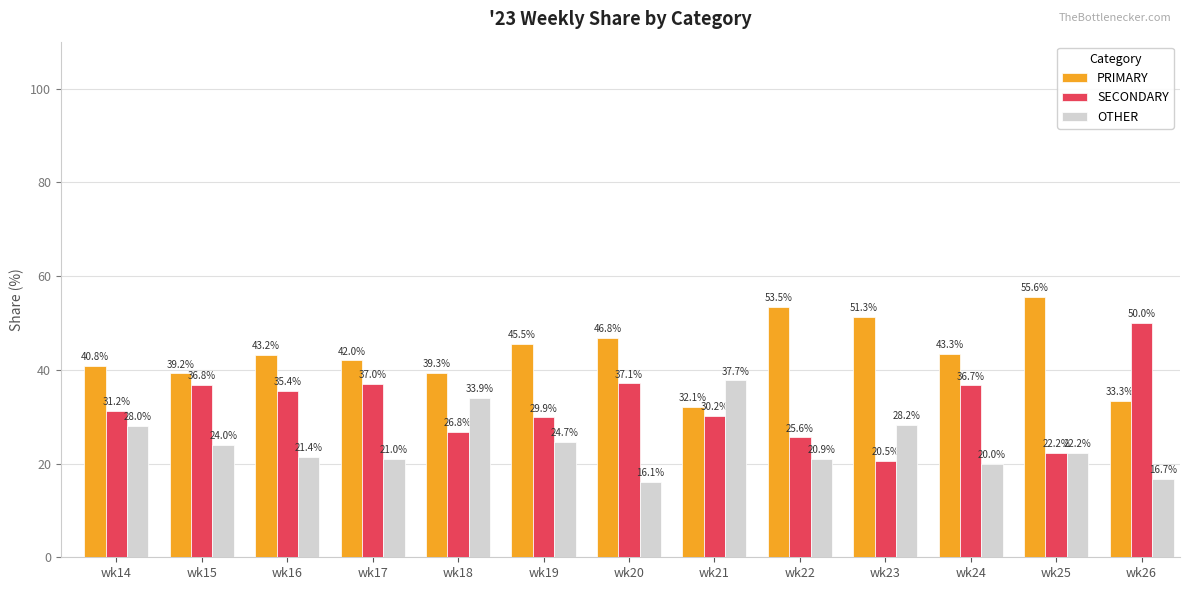

Reading left to right, list all the values displayed in this chart.

PRIMARY: 40.8	39.2	43.2	42.0	39.3	45.5	46.8	32.1	53.5	51.3	43.3	55.6	33.3
SECONDARY: 31.2	36.8	35.4	37.0	26.8	29.9	37.1	30.2	25.6	20.5	36.7	22.2	50.0
OTHER: 28.0	24.0	21.4	21.0	33.9	24.7	16.1	37.7	20.9	28.2	20.0	22.2	16.7